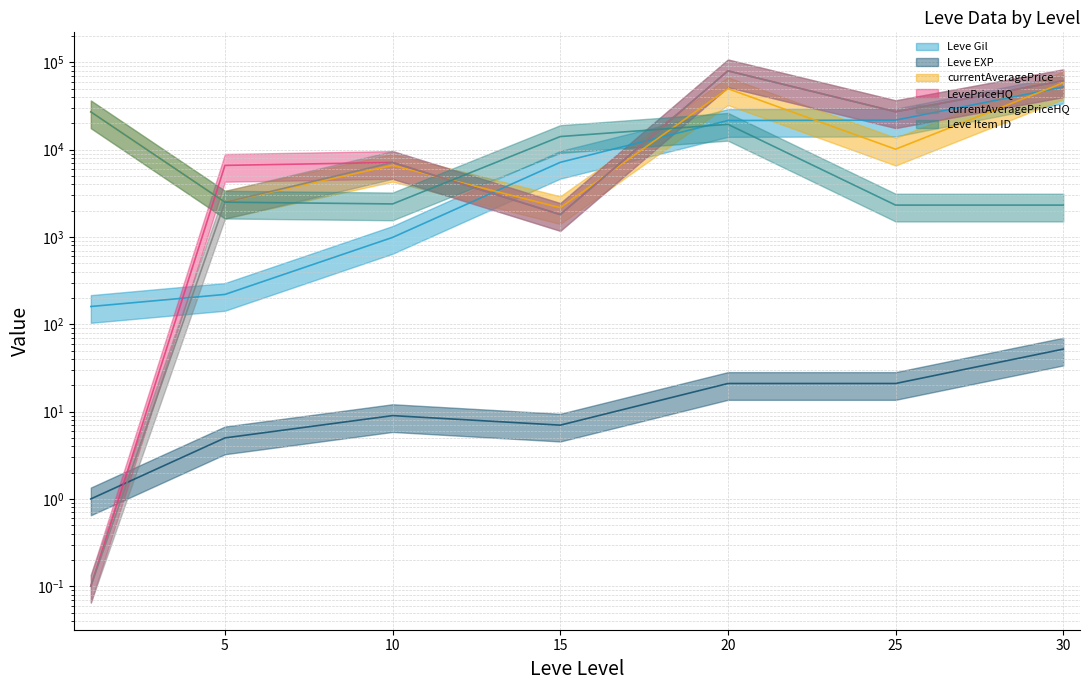

What is the average value of the Leve EXP series?

16.6